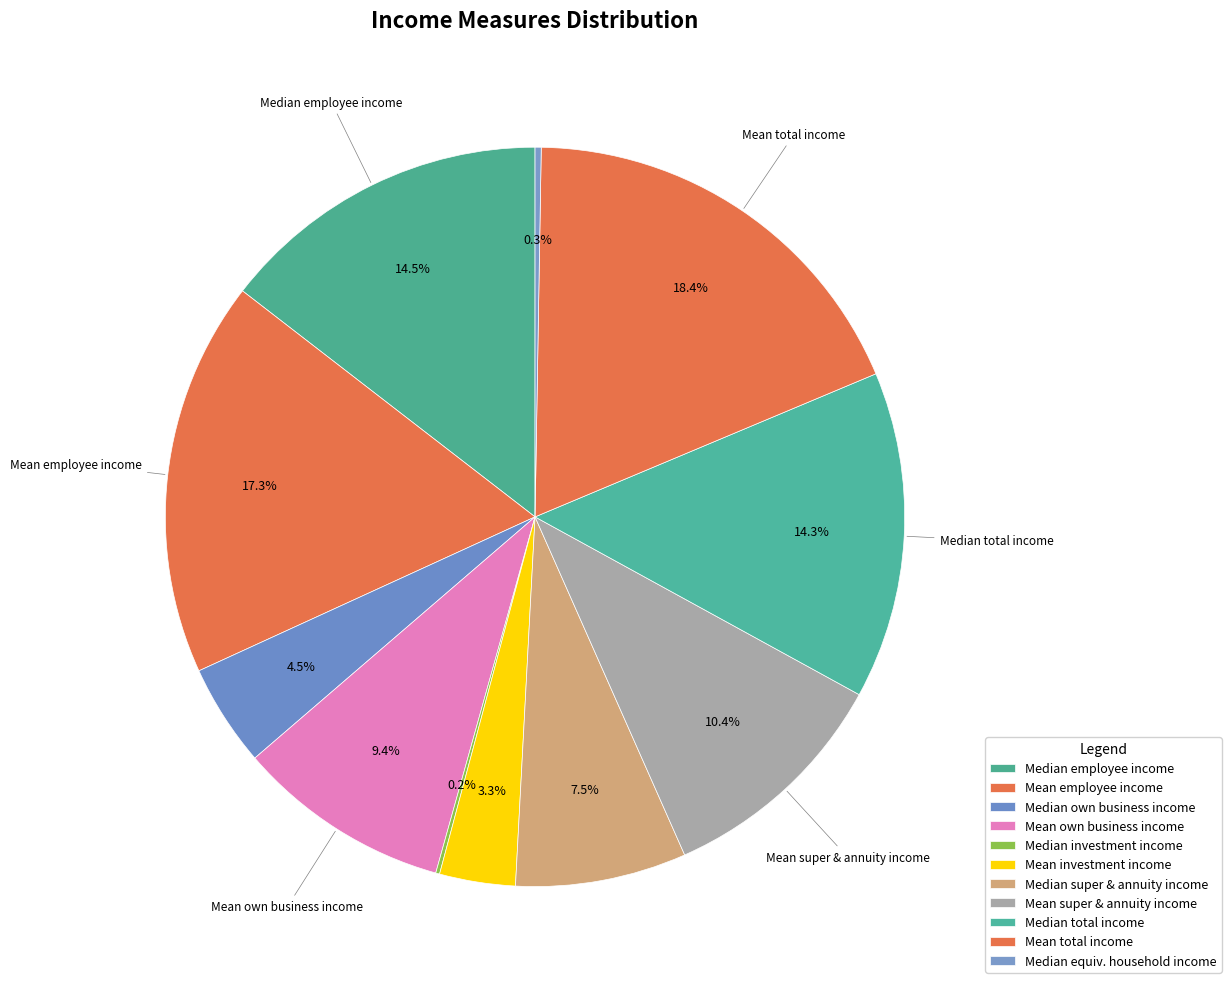

To the nearest percent, what is the difference between the largest and smallest slice percentages?

18%